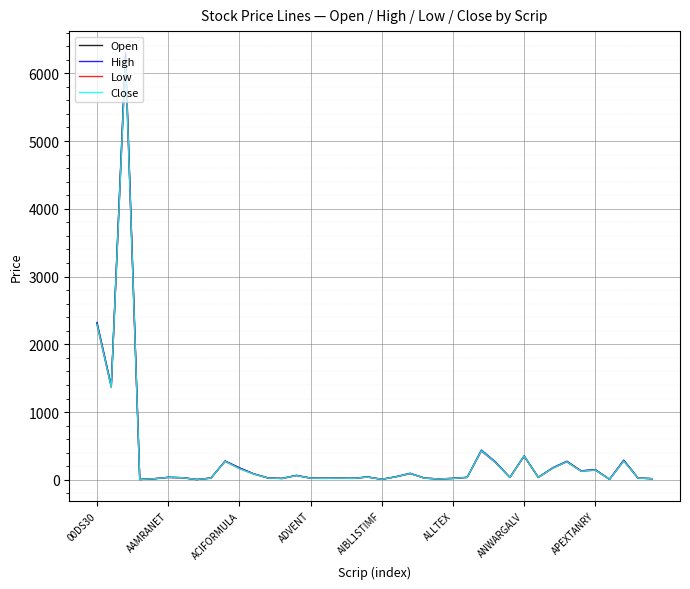

What is the maximum value for Open?

6261.5